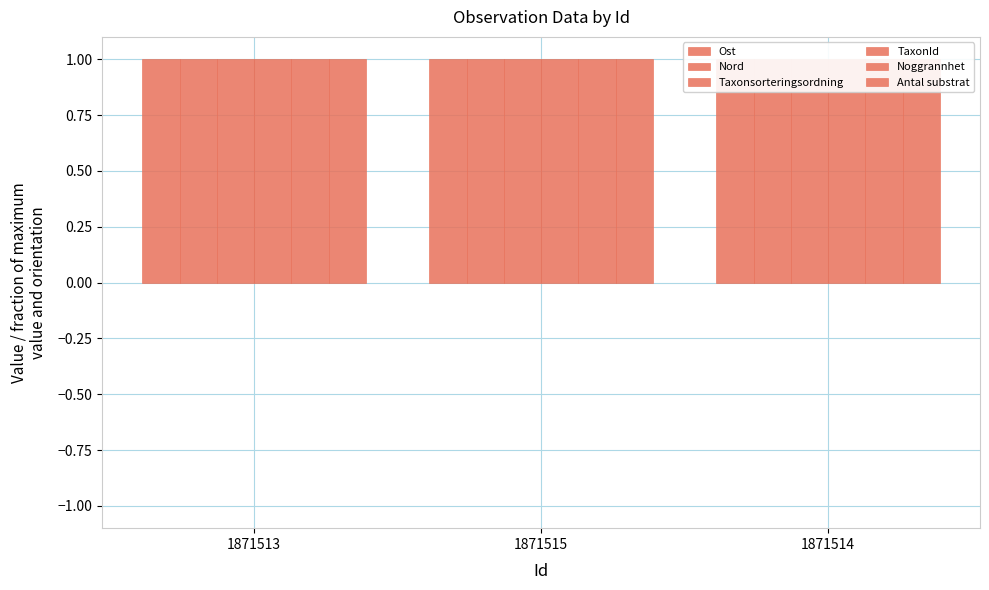

What is the label of the 1st bar from the left?

1871513